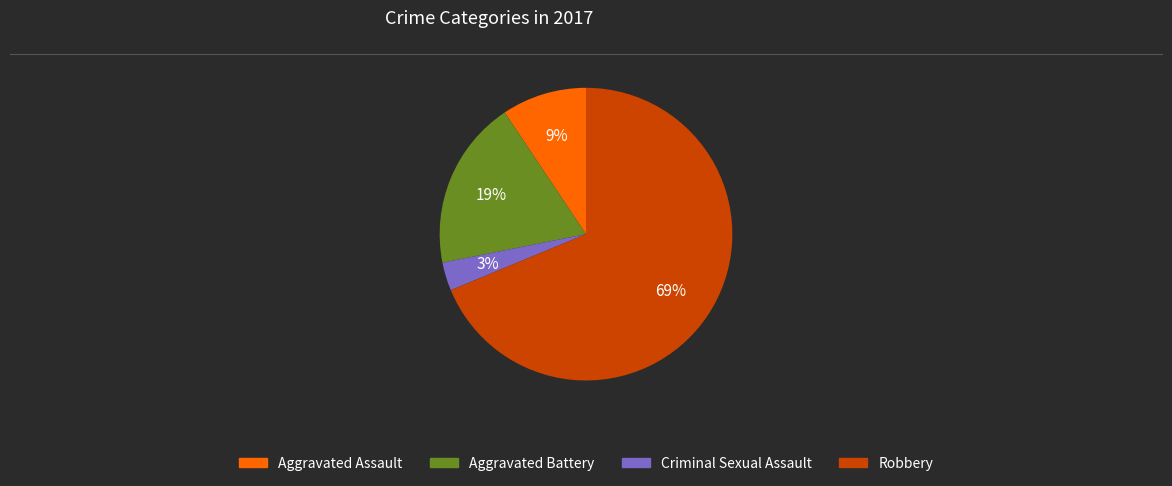

Which category accounts for the majority?

Robbery